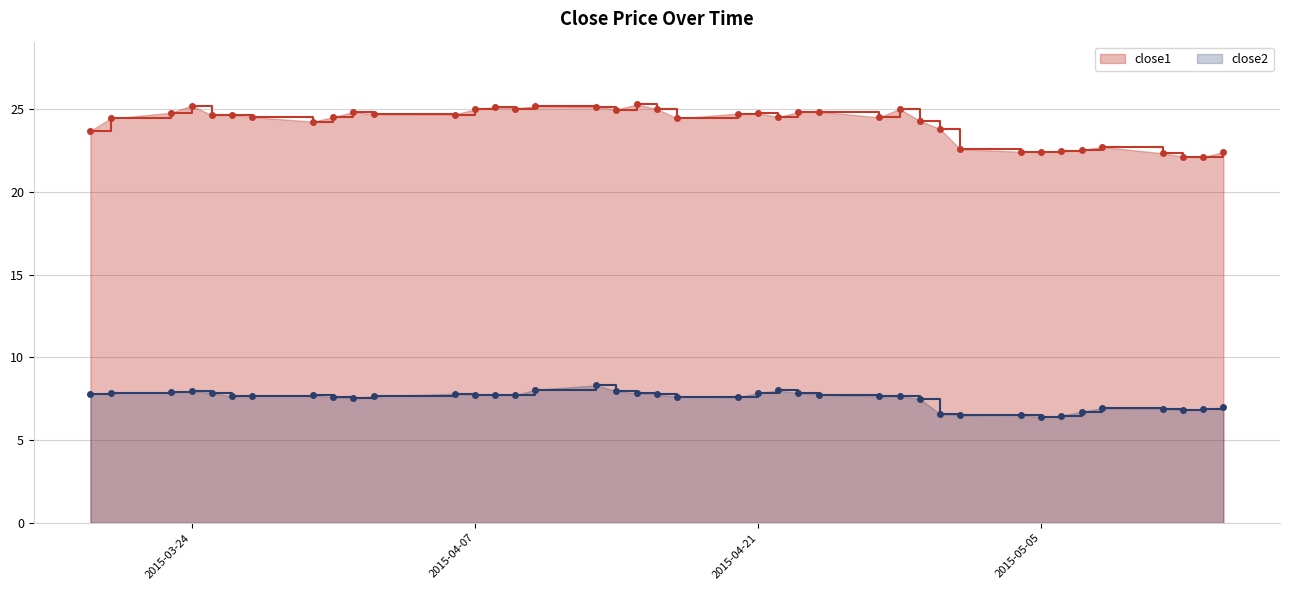

In close1, how many points are lower than both neighbors (excluding endpoints)?

10